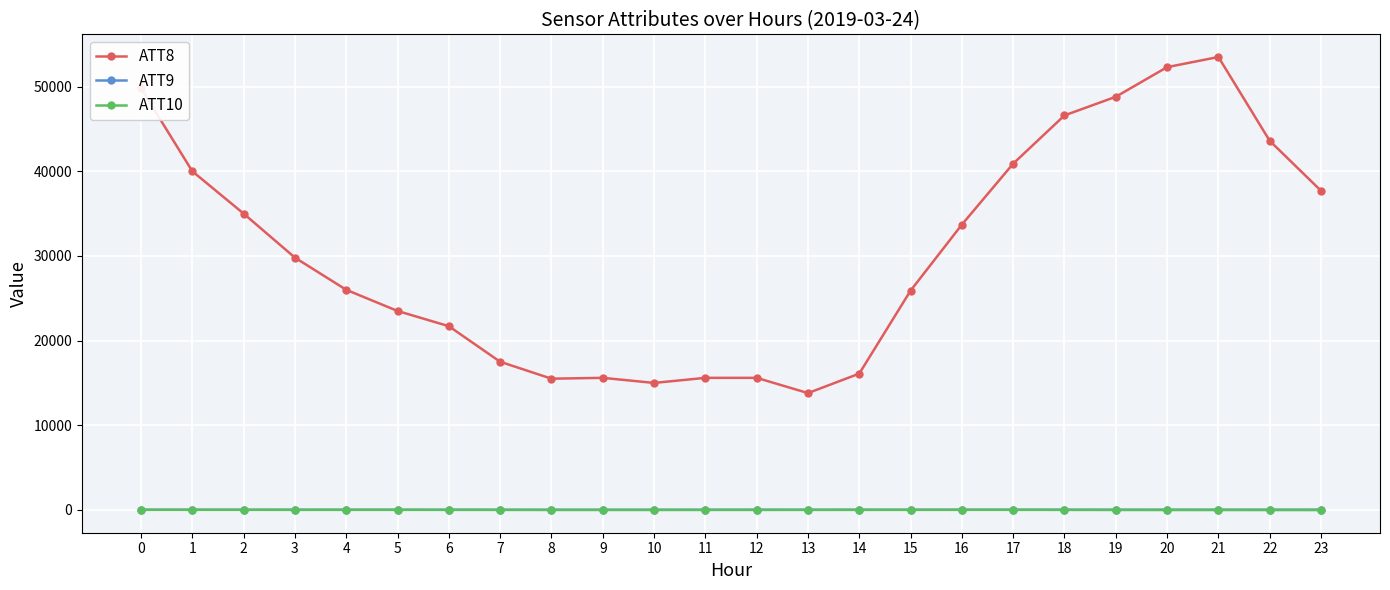

True or false: ATT9 and ATT8 cross at least once.

False